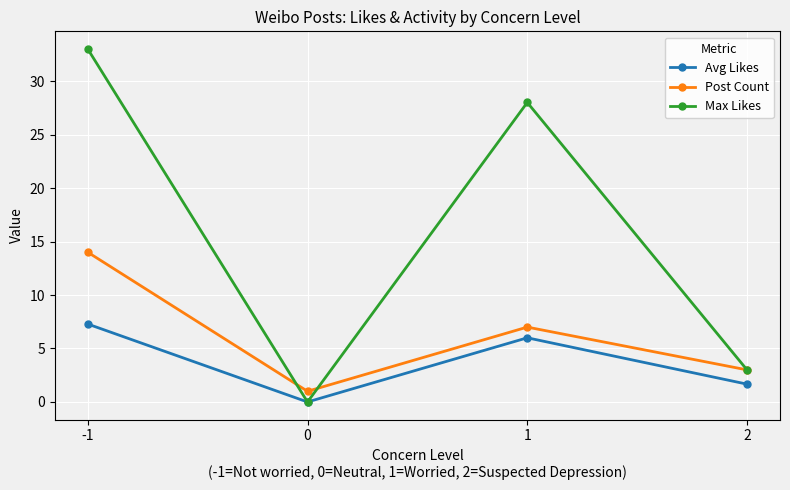

List the series in order of their peak value, lowest first.

Avg Likes, Post Count, Max Likes